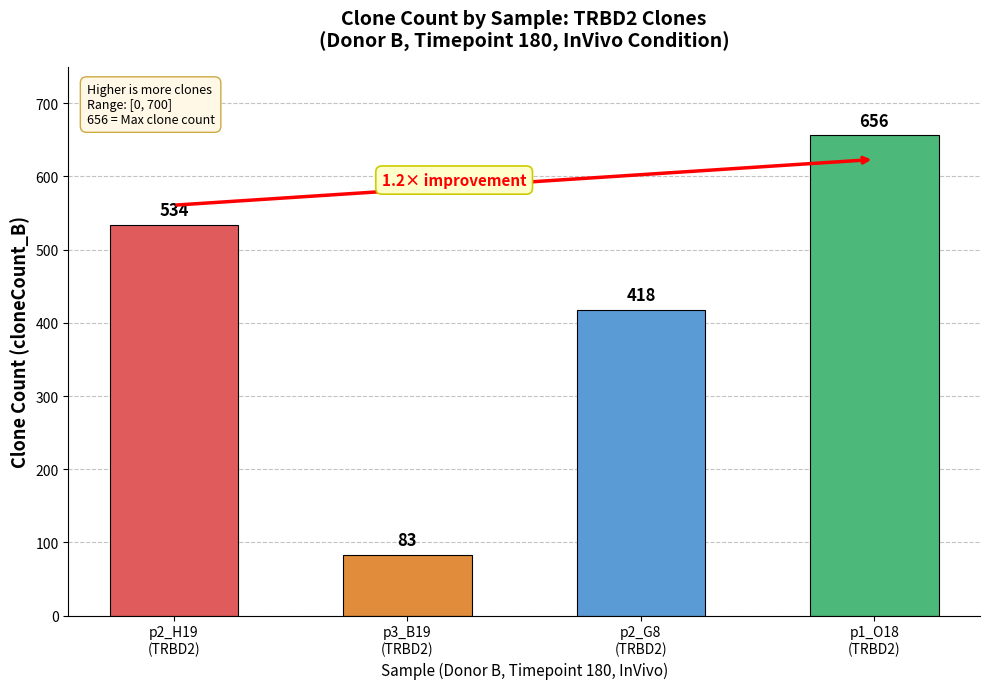

Read the value at p2_H19
(TRBD2), to the nearest 100.

500